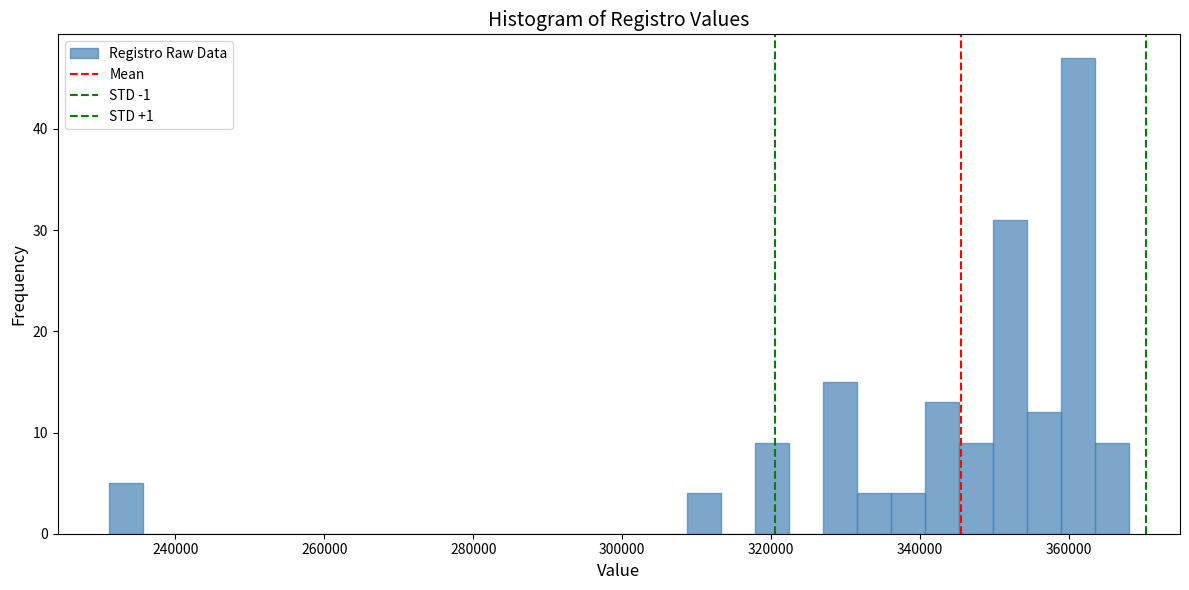

Read against the x-axis, roughly where is the centre of the tallest bar?

362000